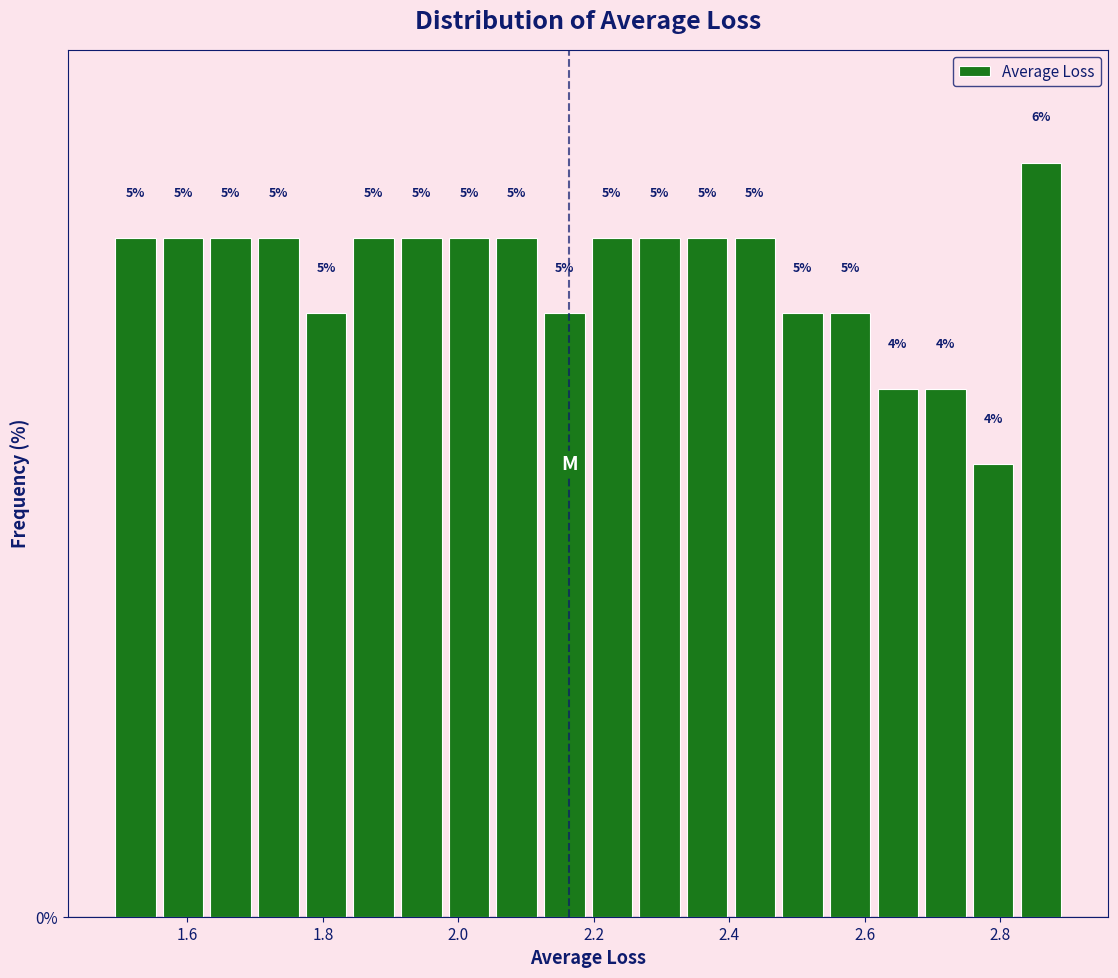

Read against the x-axis, roughly where is the centre of the tallest bar?

2.86